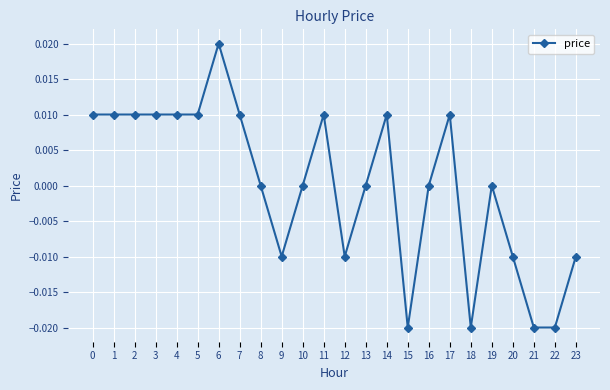

Count the number of data series in this chart.

1